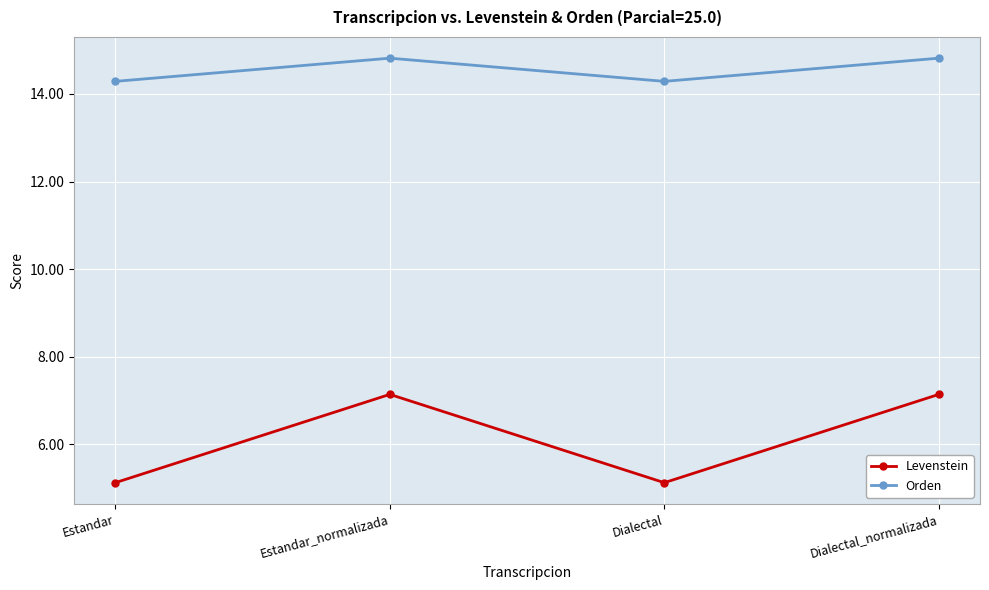

True or false: Levenstein and Orden intersect in this chart.

False